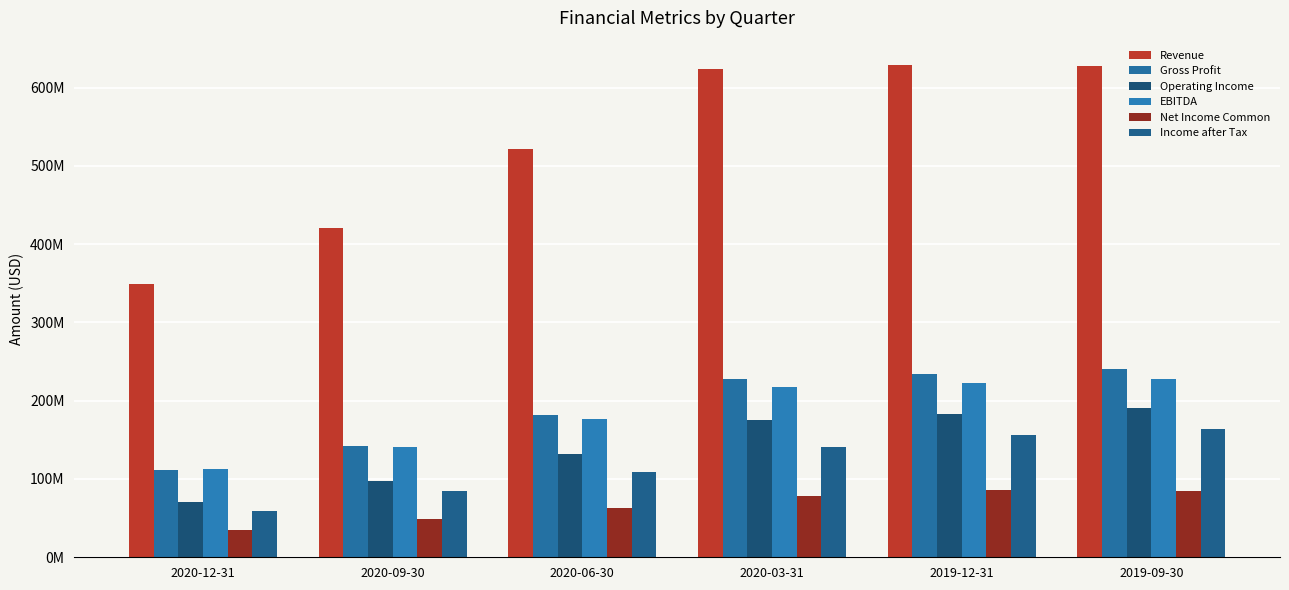

The Revenue series shows 420714000 at 2020-09-30. True or false?

True